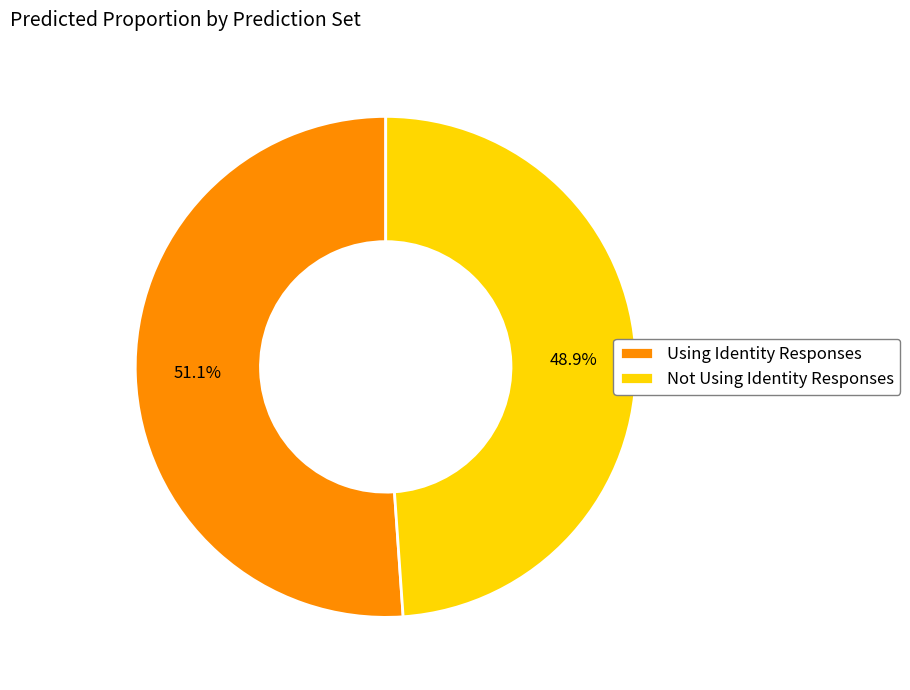

Is there any slice that represents more than half of the pie?

Yes